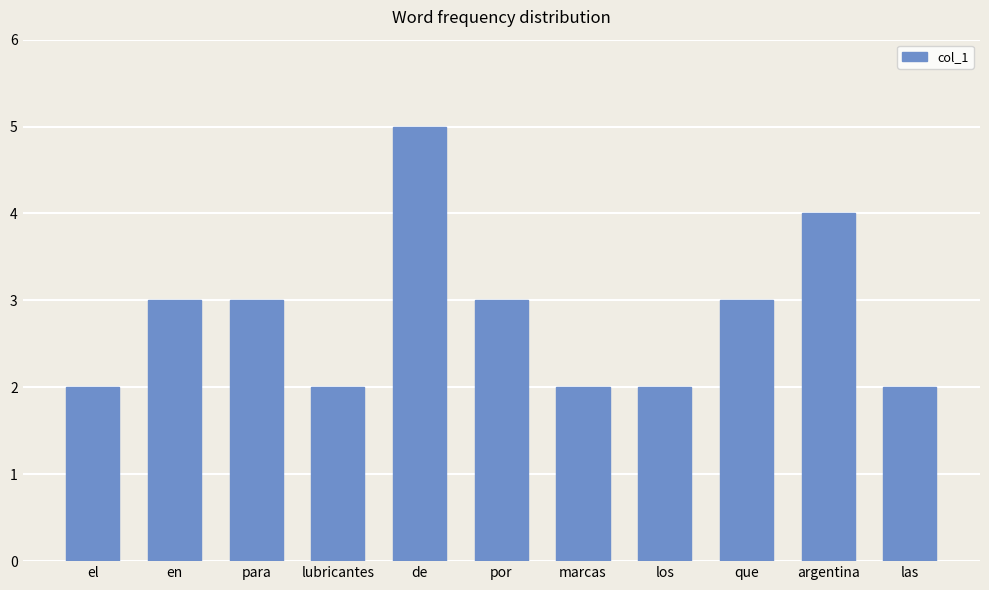

Read the value at por.

3